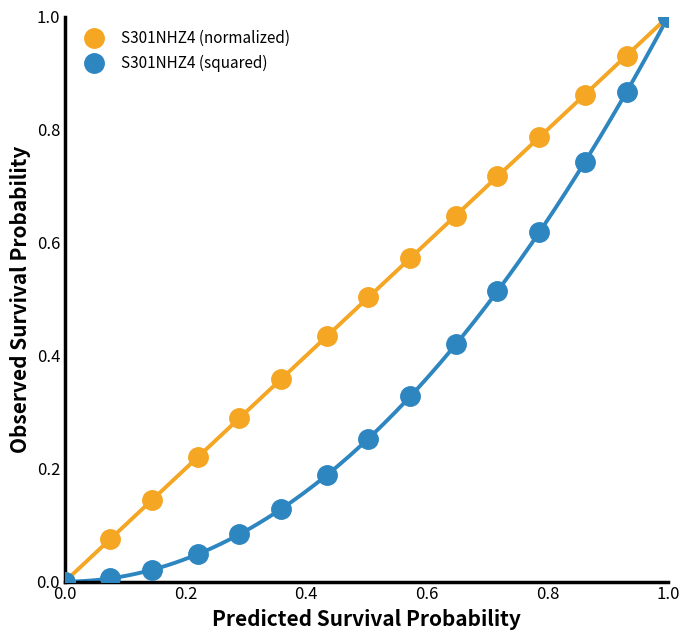

At how many categories does at least one series exceed 0?

14